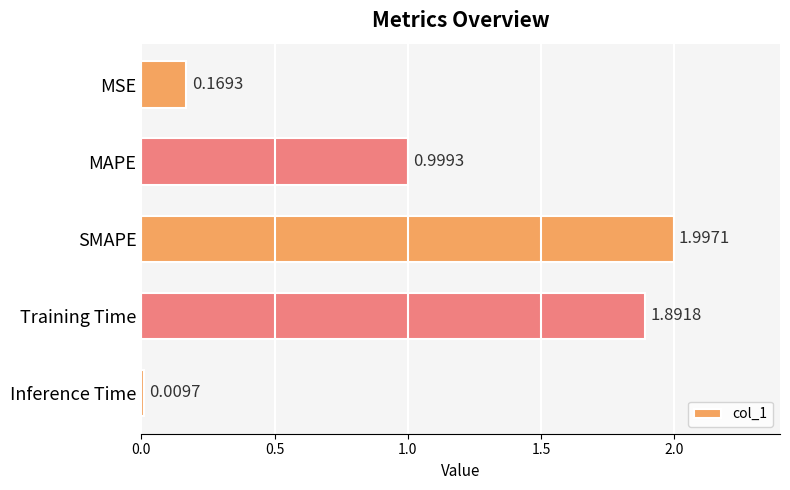

Which has a higher value, Training Time or MAPE?

Training Time